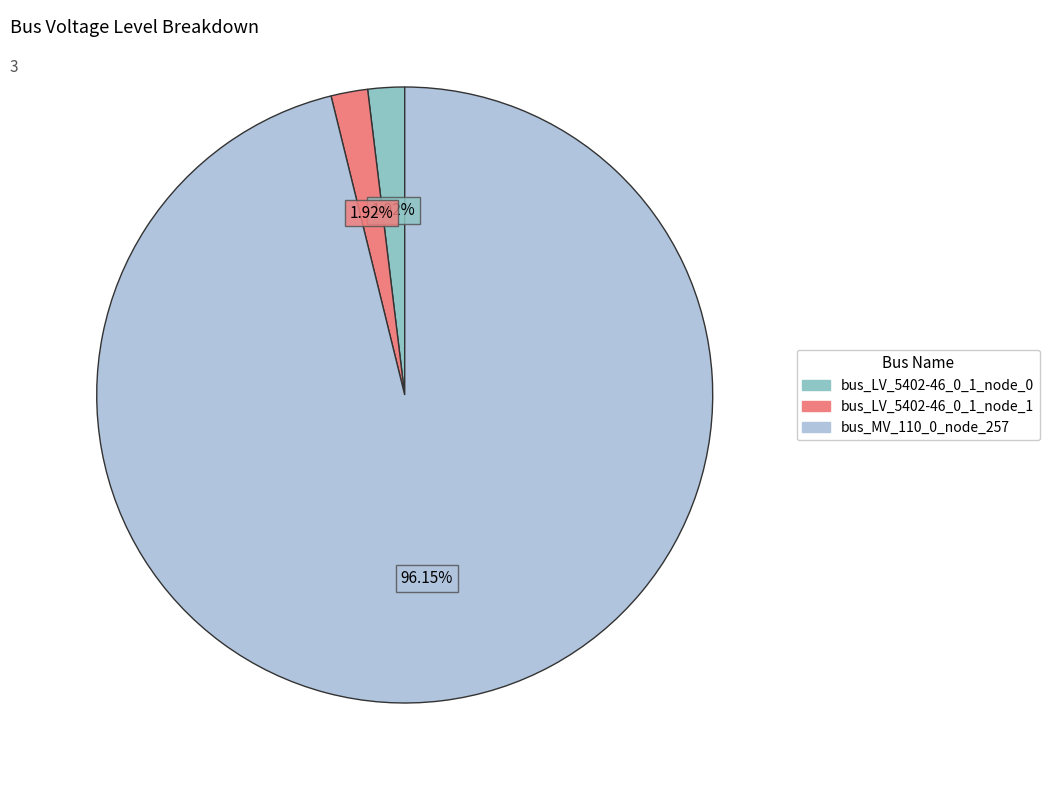

What percentage do bus_LV_5402-46_0_1_node_1 and bus_LV_5402-46_0_1_node_0 together represent?

3.8%